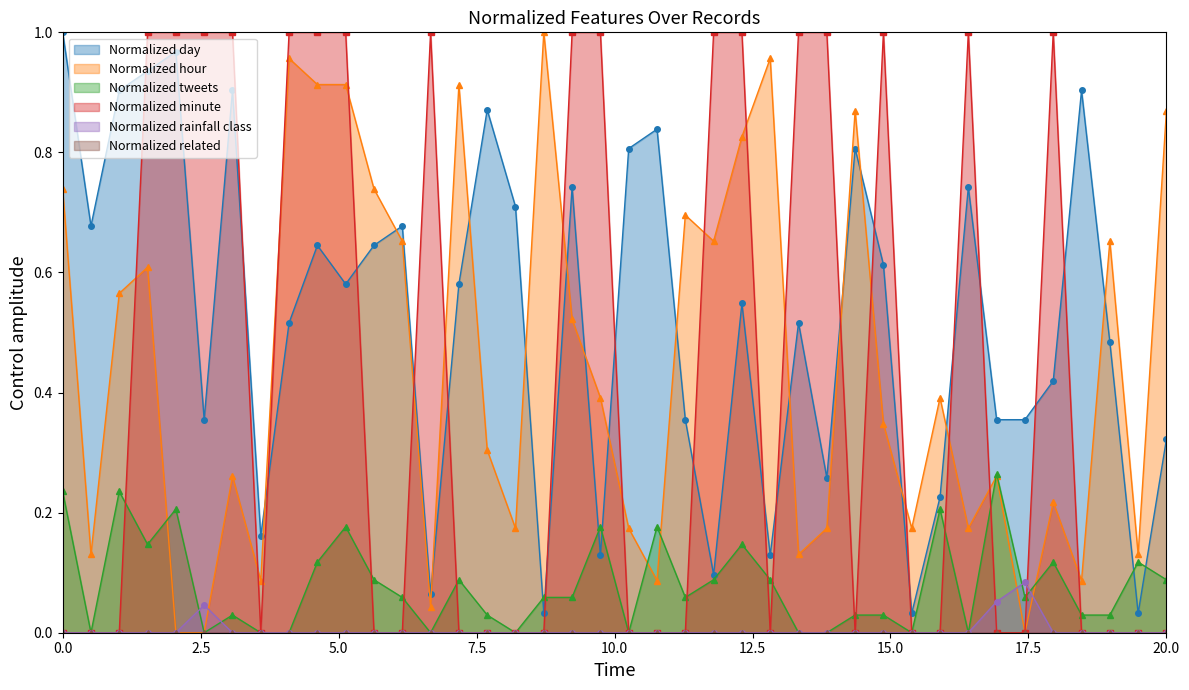

In Normalized minute, how many points are lower than both neighbors (excluding endpoints)?

3